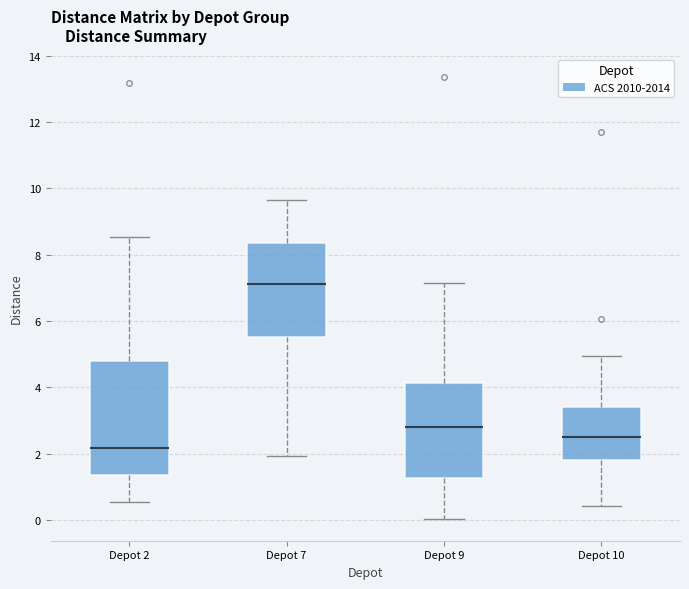

Which box is the tallest, from its lower edge to its upper edge?

Depot 2